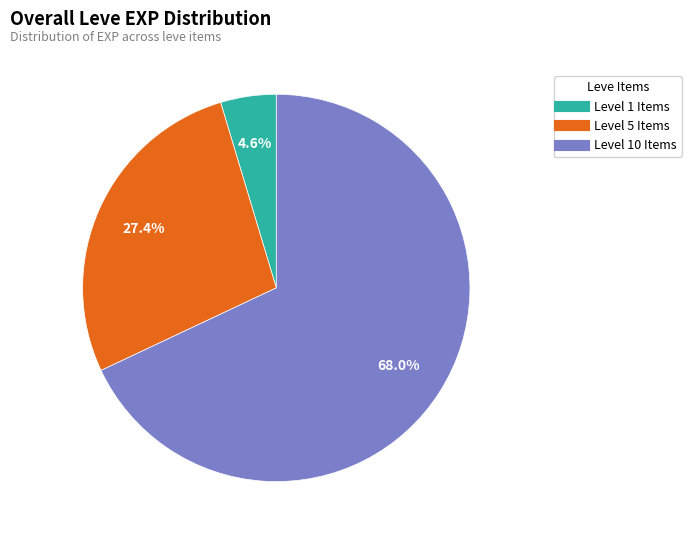

Does any single category account for the majority?

Yes